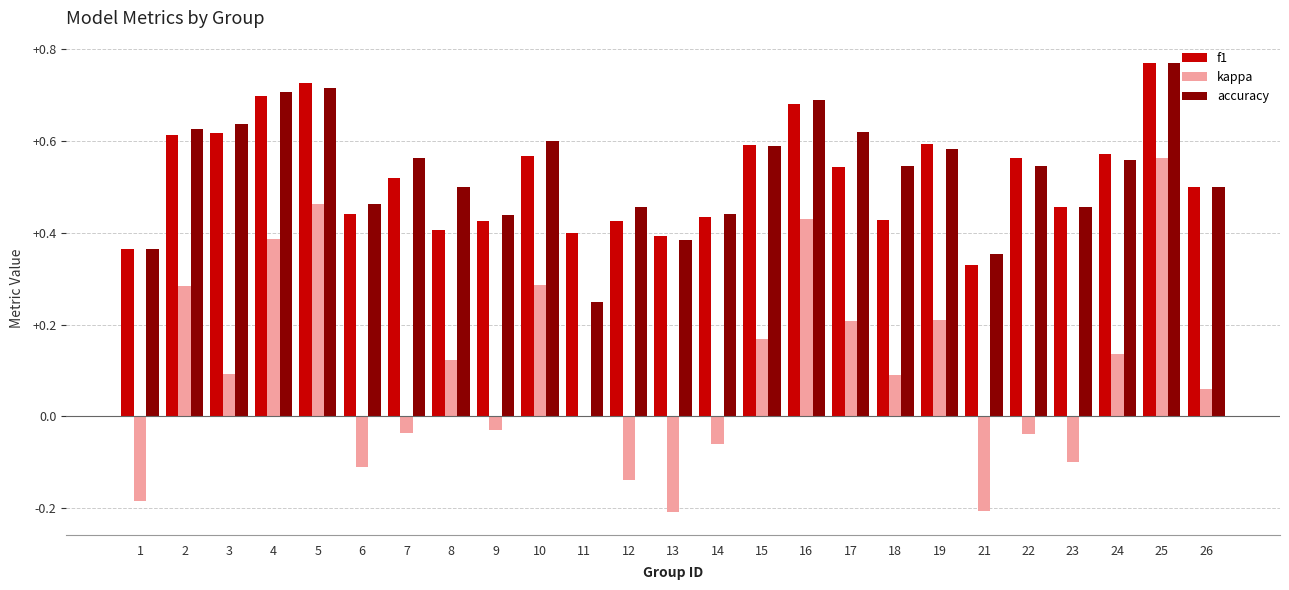

At which label does kappa first exceed 0?

2